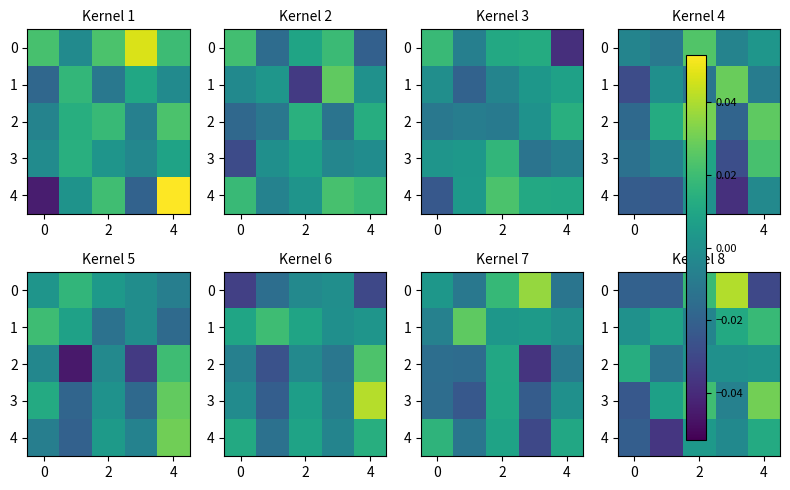

Between 2 and 4, which is larger?

2